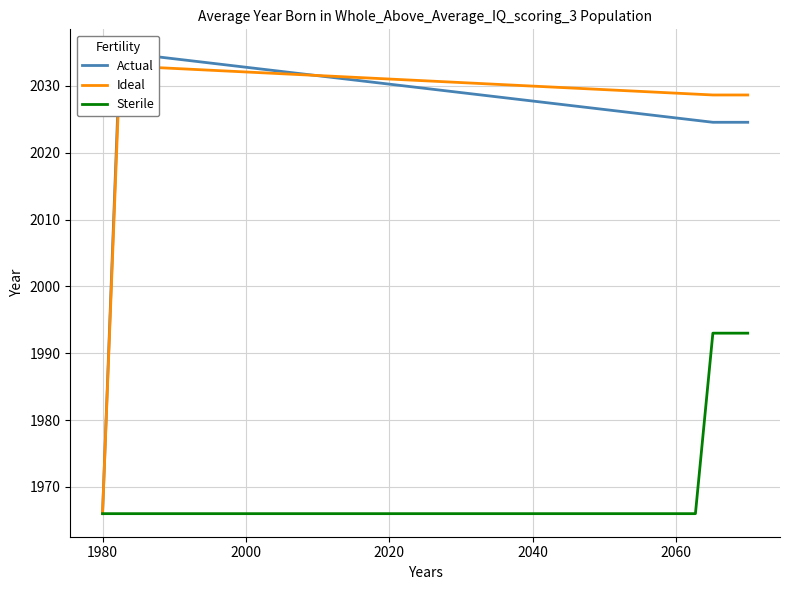

Does the chart display data point markers on the line(s)?

No